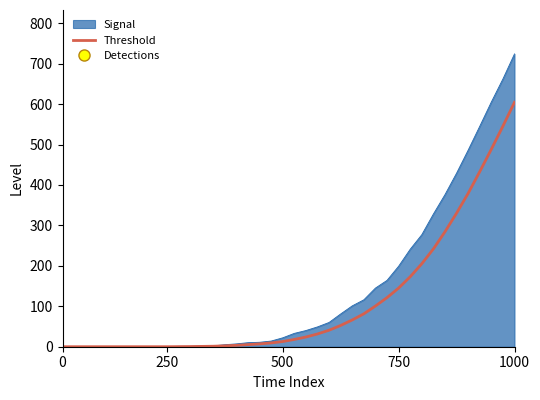

Which series has the largest range (max minus min)?

Signal